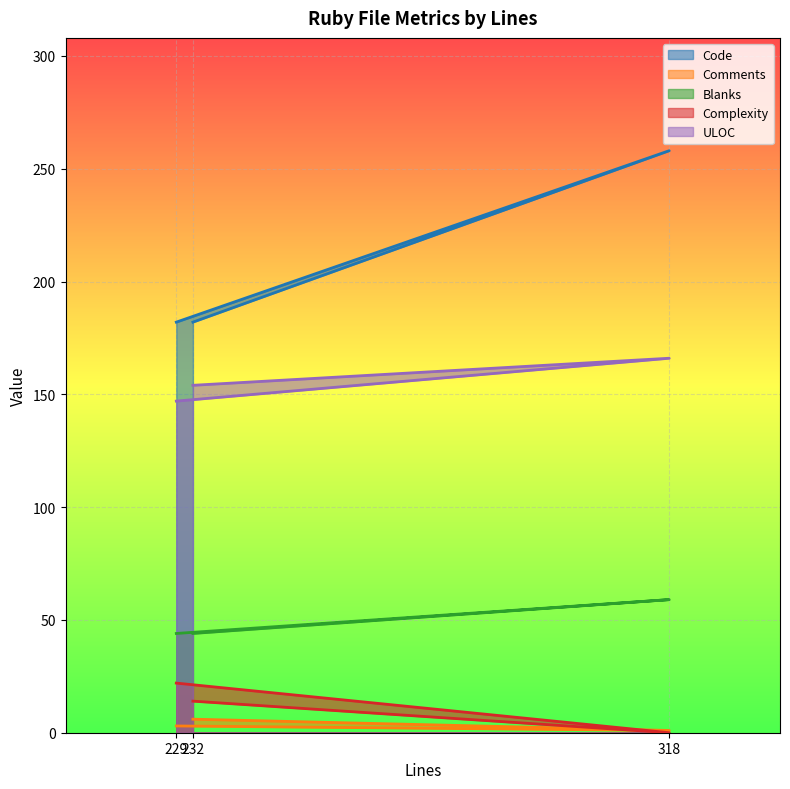

Which series has the largest range (max minus min)?

Code